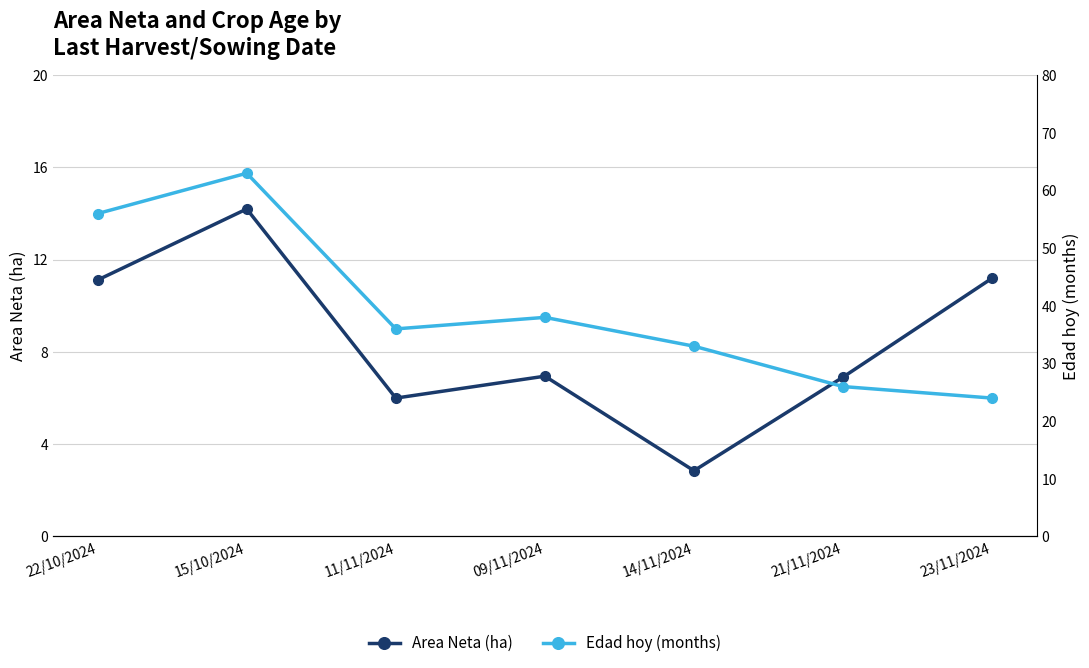

Reading left to right, transcribe all the data shown in this chart.

Area Neta (ha): 11.1	14.2	6.0	7.0	2.9	6.9	11.2
Edad hoy (months): 56.0	63.0	36.0	38.0	33.0	26.0	24.0